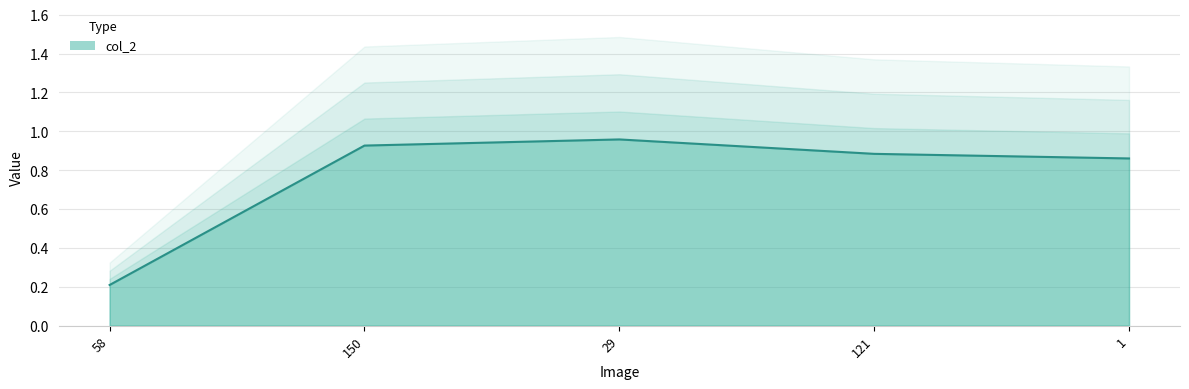

What is the average value?

0.8